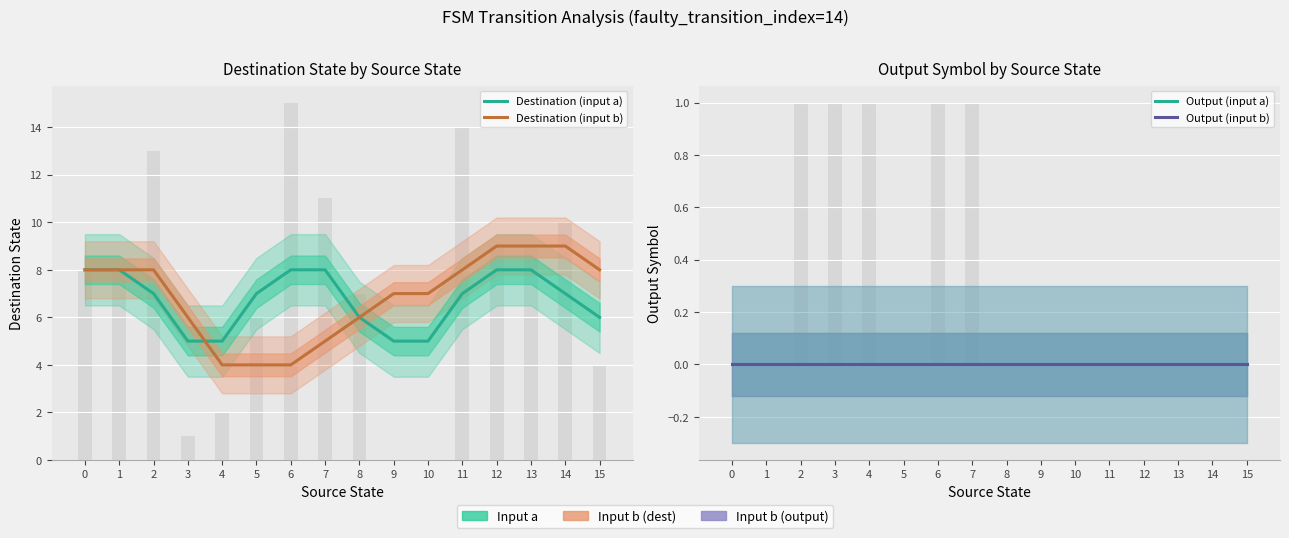

Reading left to right, transcribe all the data shown in this chart.

Destination (input a): 8	8	7	5	5	7	8	8	6	5	5	7	8	8	7	6
Destination (input b): 8	8	8	6	4	4	4	5	6	7	7	8	9	9	9	8
Output (input a): 0	0	0	0	0	0	0	0	0	0	0	0	0	0	0	0
Output (input b): 0	0	0	0	0	0	0	0	0	0	0	0	0	0	0	0